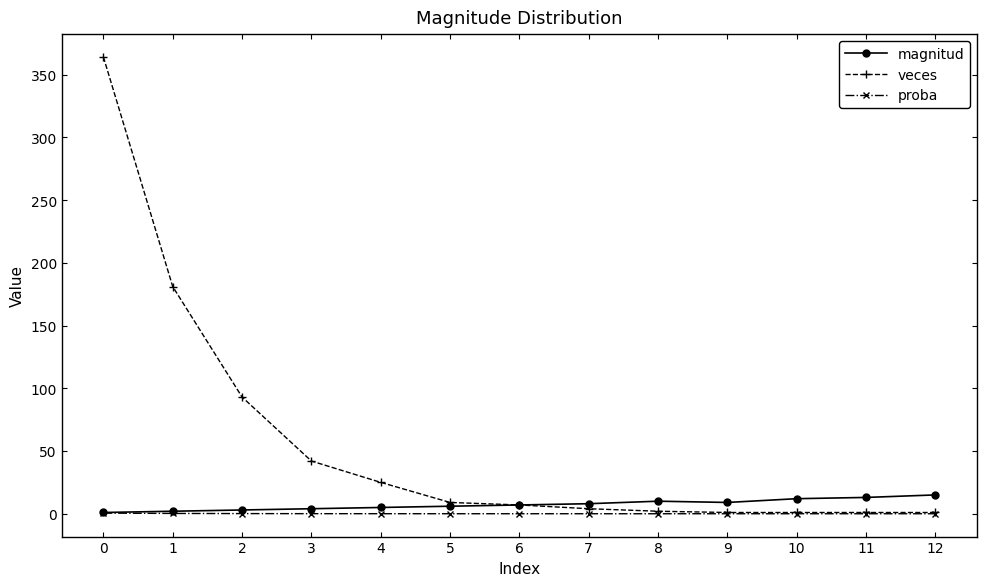

Does the chart have visible grid lines?

No